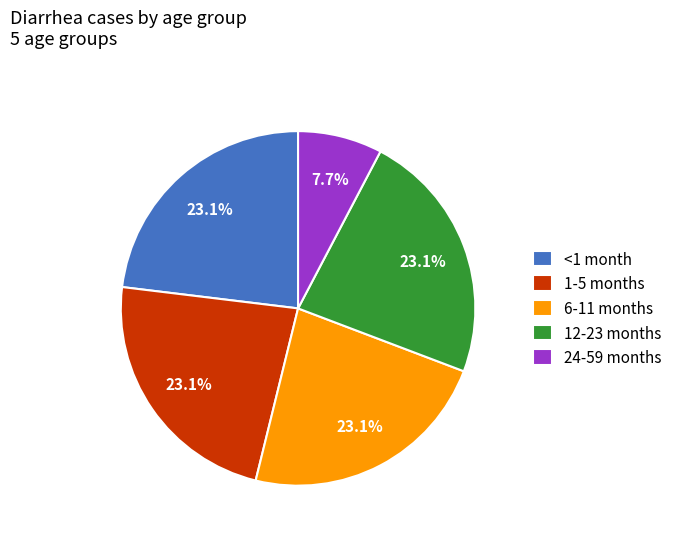

Is there any slice that represents more than half of the pie?

No